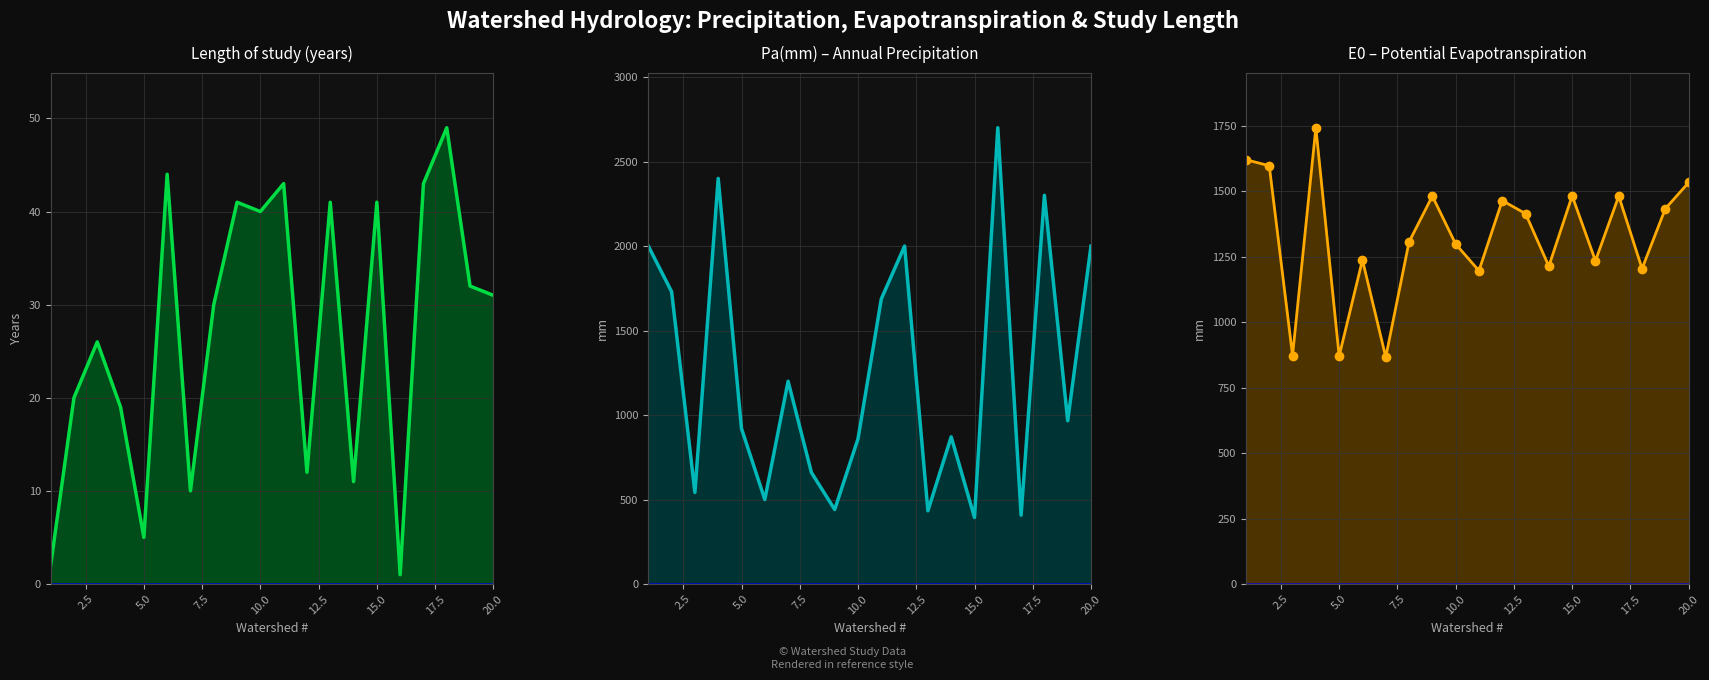

Does the chart display data point markers on the line(s)?

No